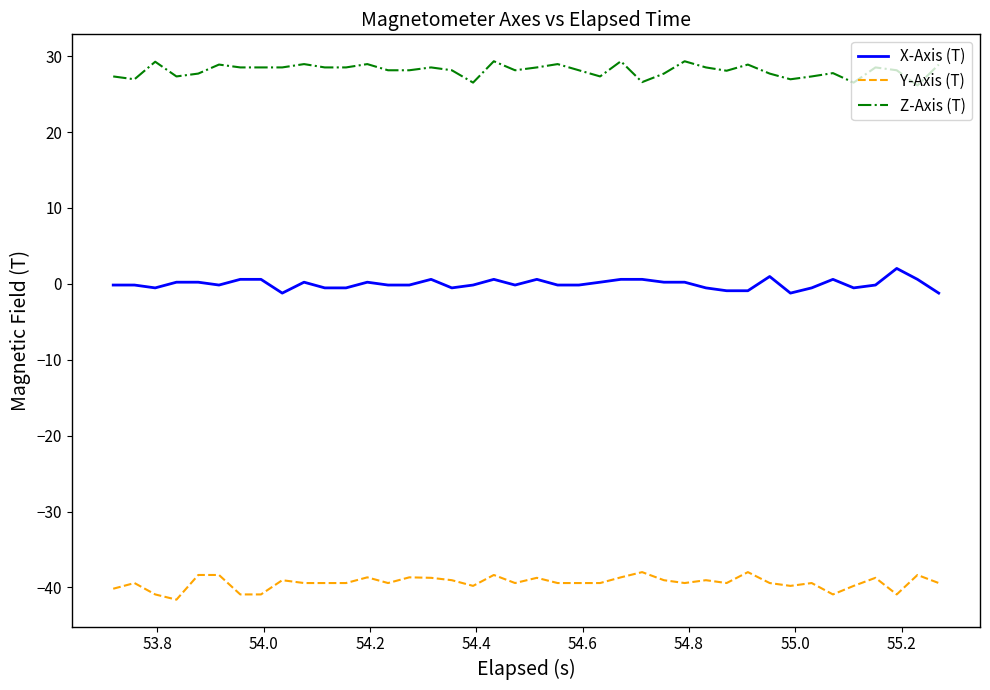

Which series has the largest total across all categories?

Z-Axis (T)